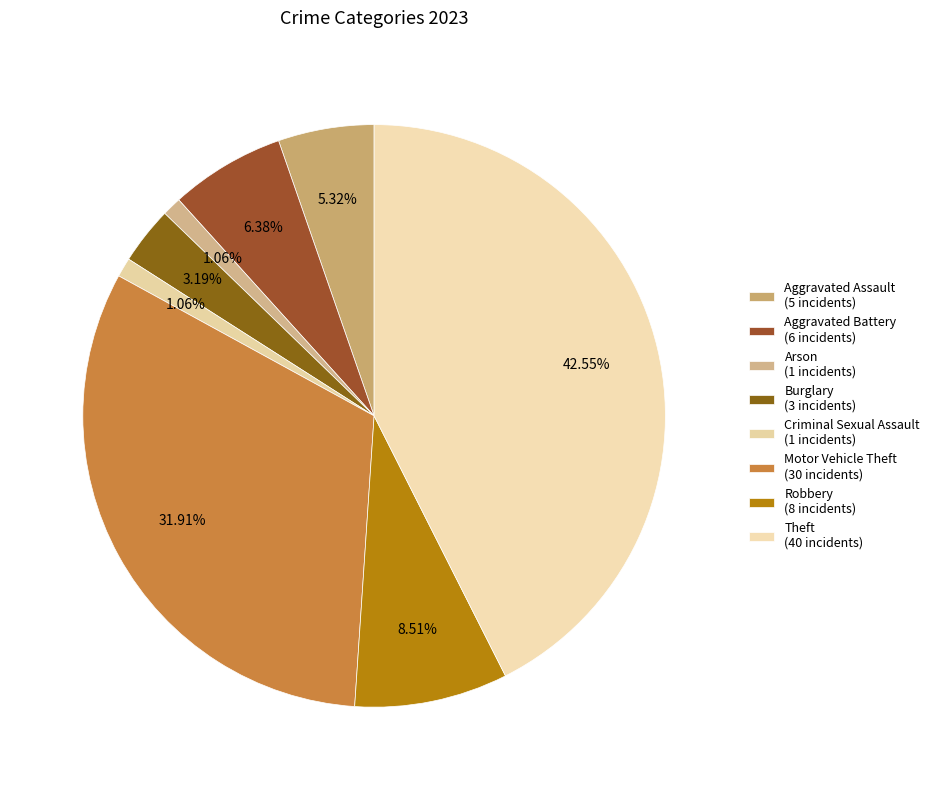

Do Motor Vehicle Theft and Aggravated Battery together represent more than half of the pie?

No